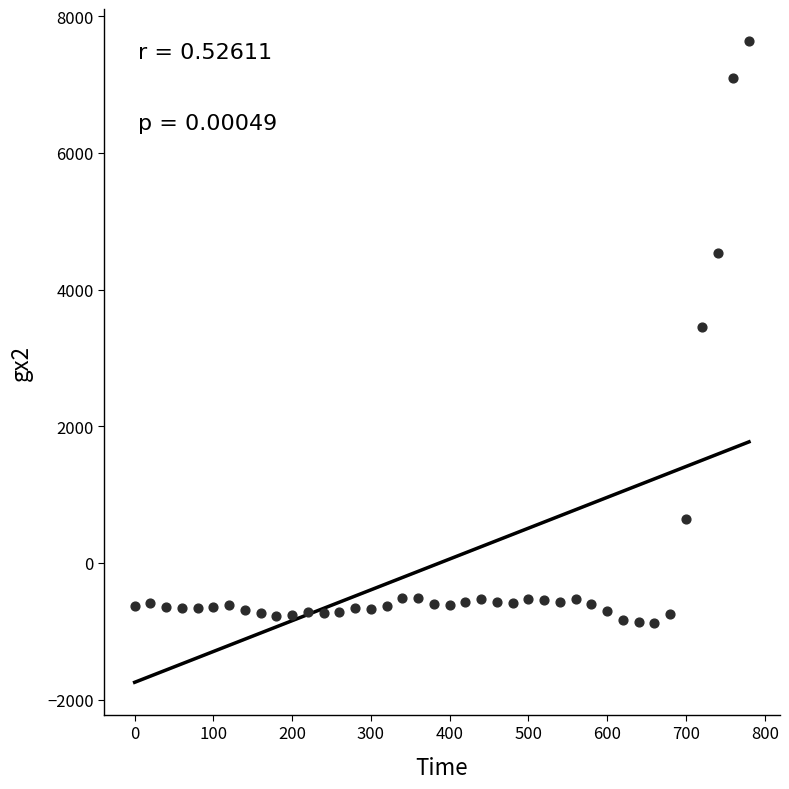

What is the range of X values (max minus min)?

780